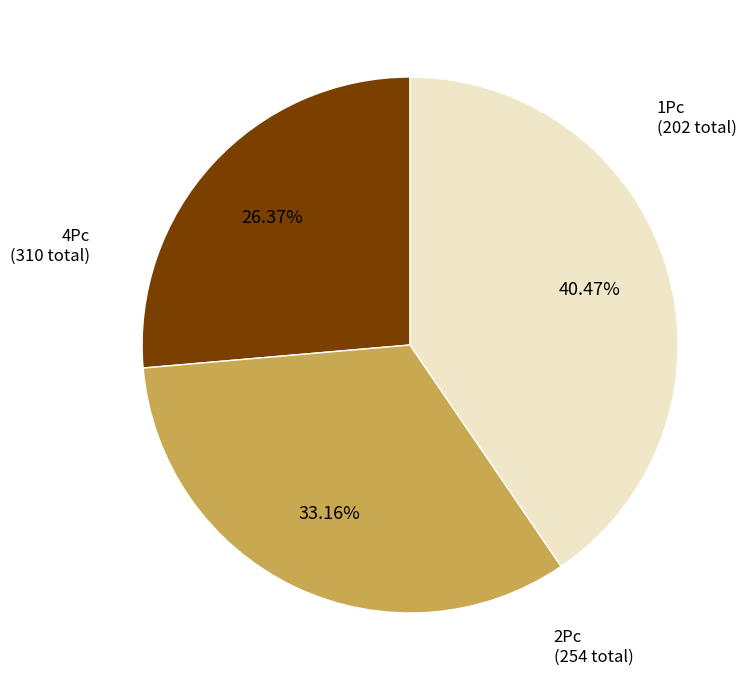

Which category has the biggest portion of the pie?

4Pc